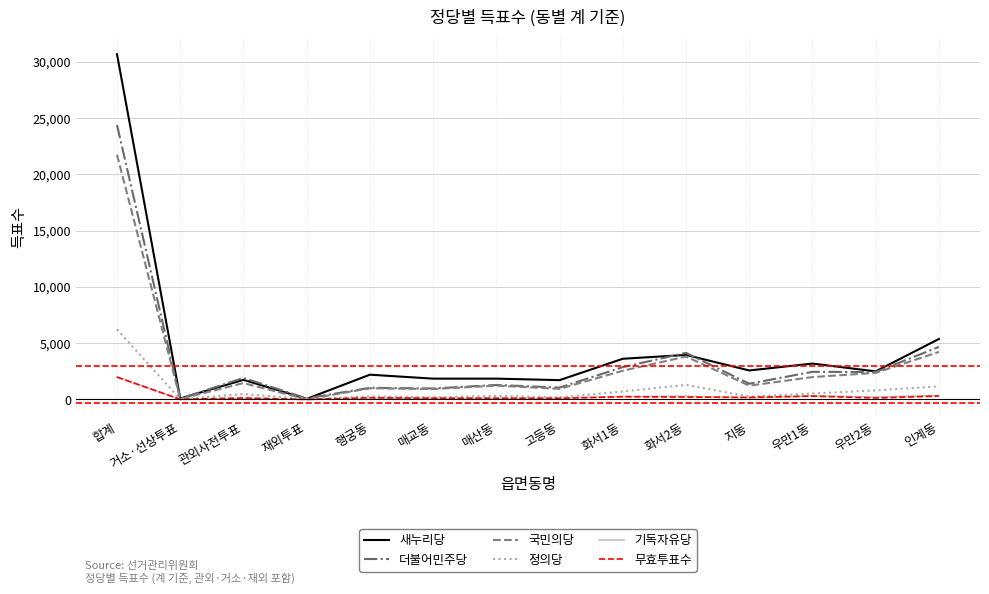

What is the difference between the maximum and minimum values in the 국민의당 series?

21738